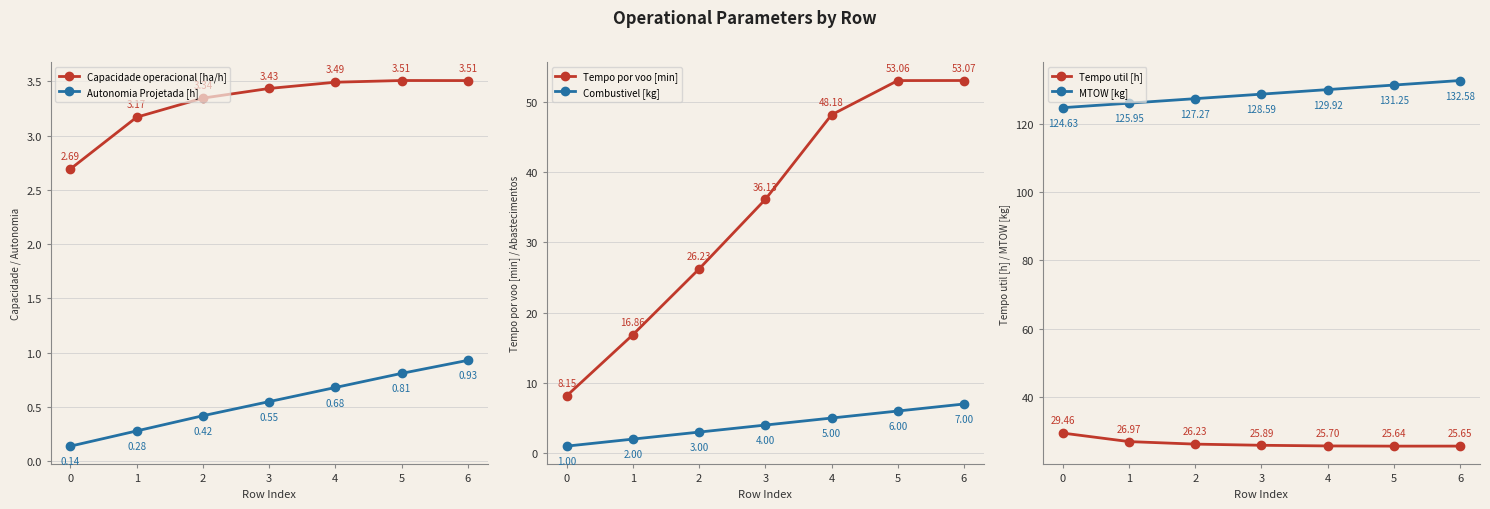

How many lines are shown in the chart?

6